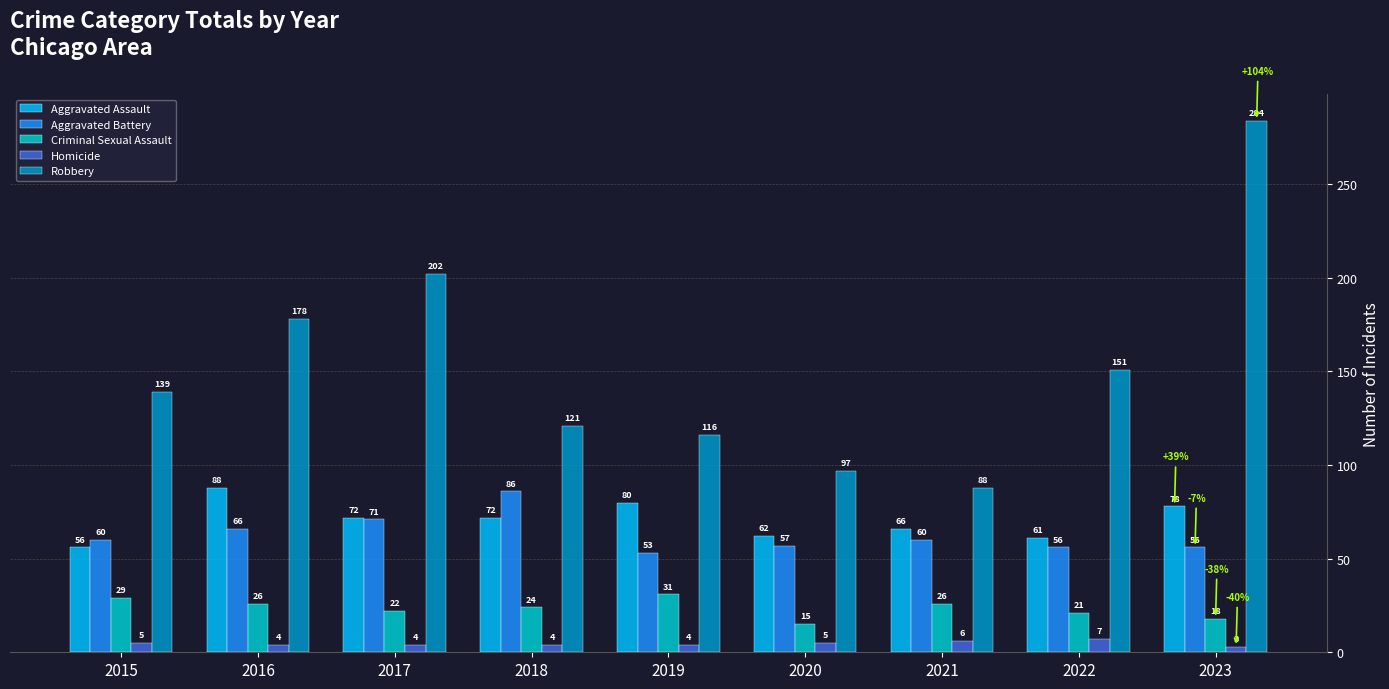

Where does the Homicide series first go above 4?

2015